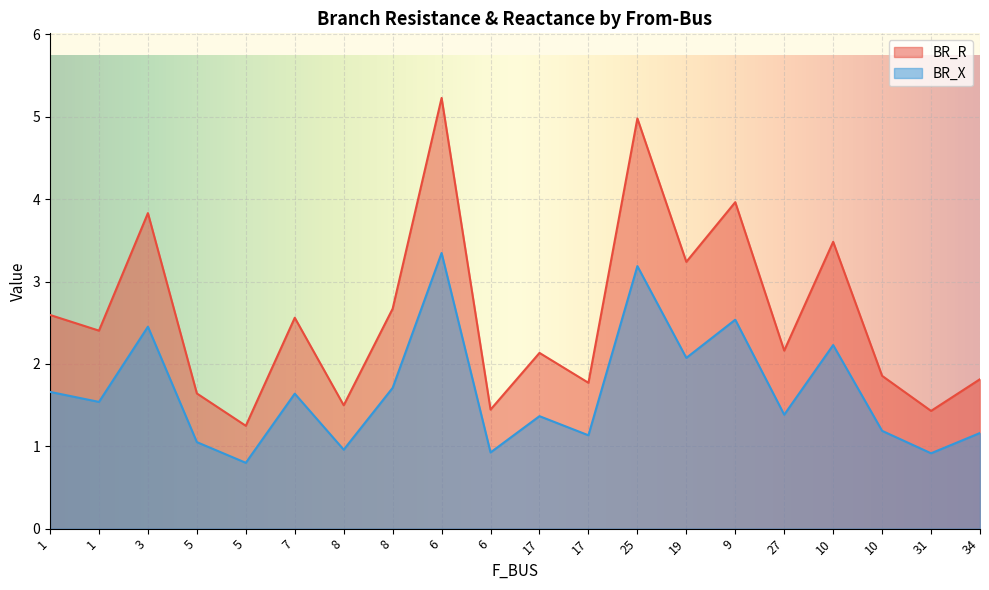

In BR_X, how many points are lower than both neighbors (excluding endpoints)?

8